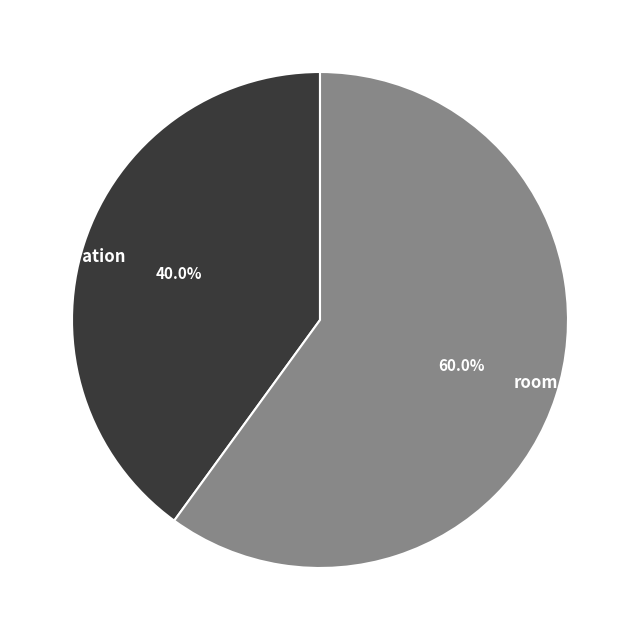

What percentage is the room slice, to the nearest percent?

60%